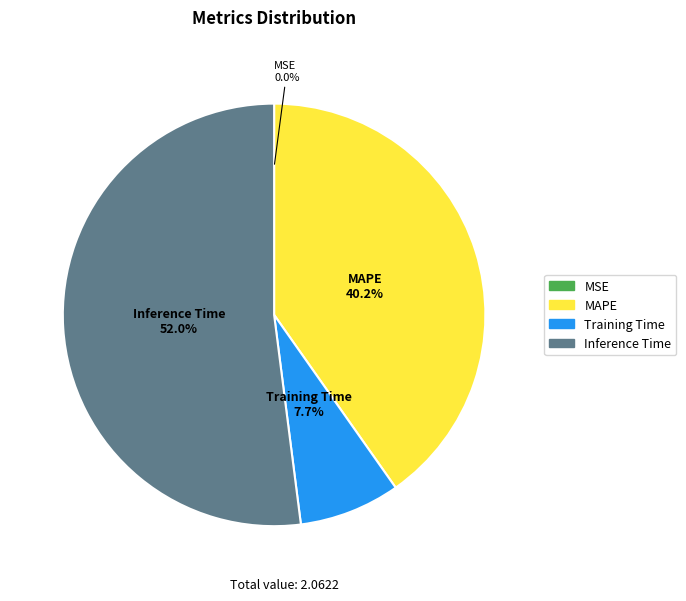

Combined, do Training Time and MAPE account for over 50%?

No